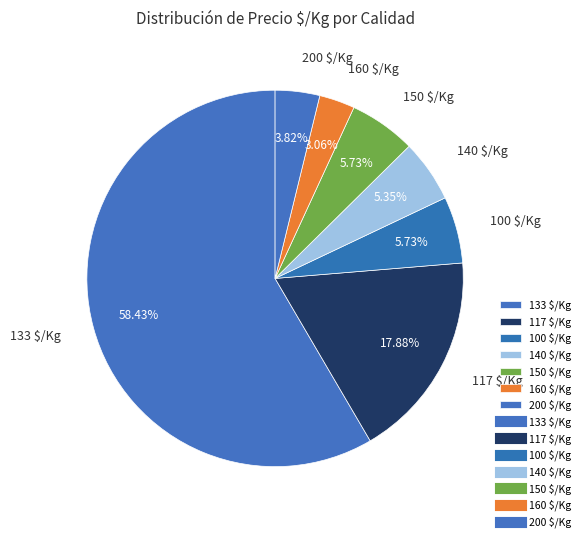

Is there a majority slice in this chart?

Yes